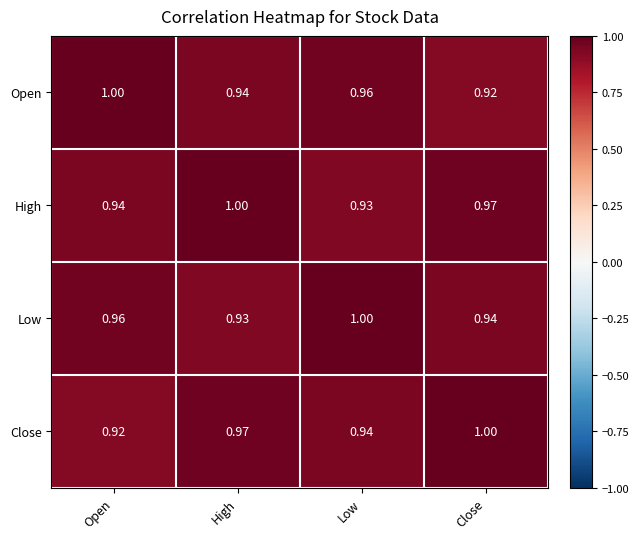

At which label does Close reach its peak?

Close